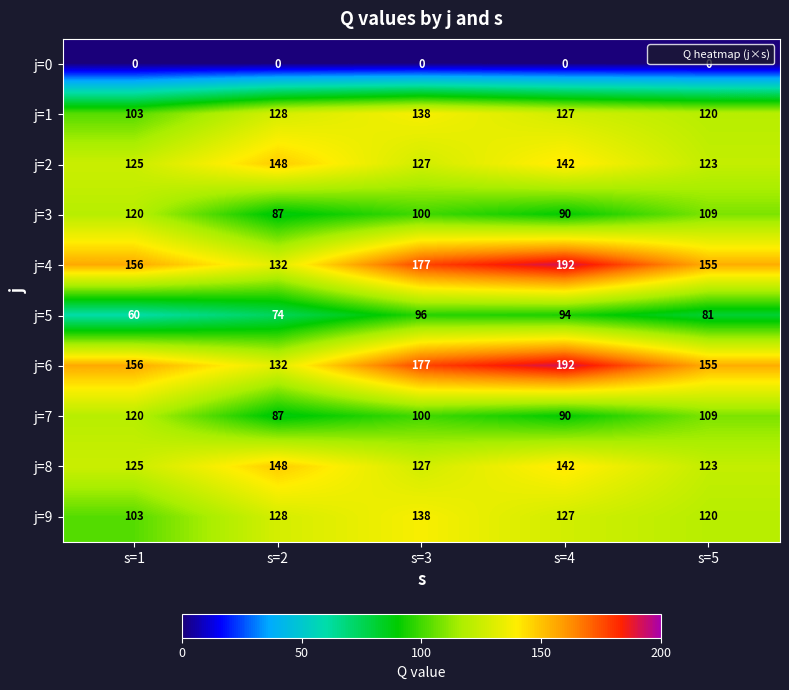

What is the total value across all series at s=2?

1064